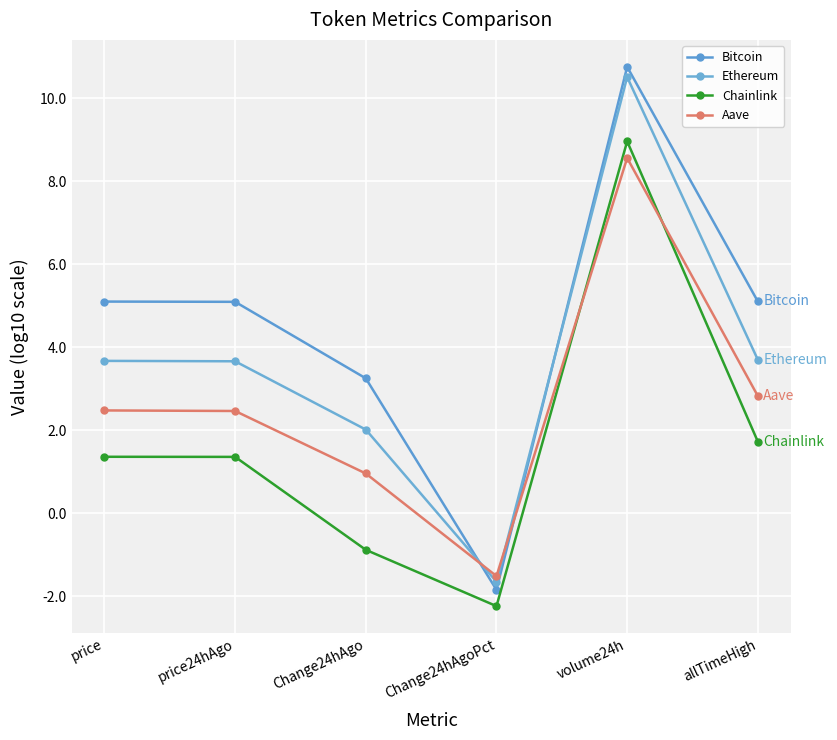

At how many categories does at least one series exceed 6?

1